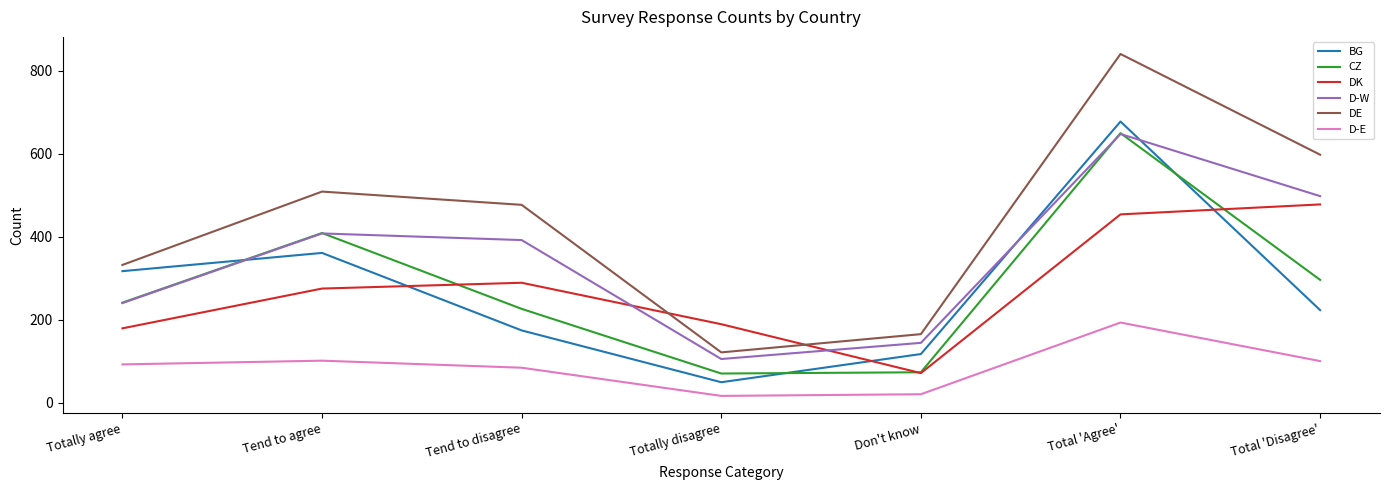

Which series has the largest range (max minus min)?

DE